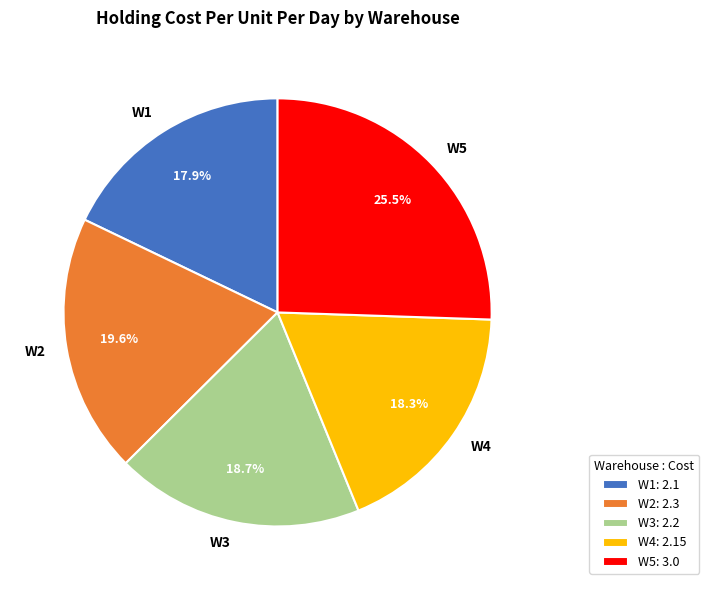

To the nearest percent, what portion does W3 represent?

19%